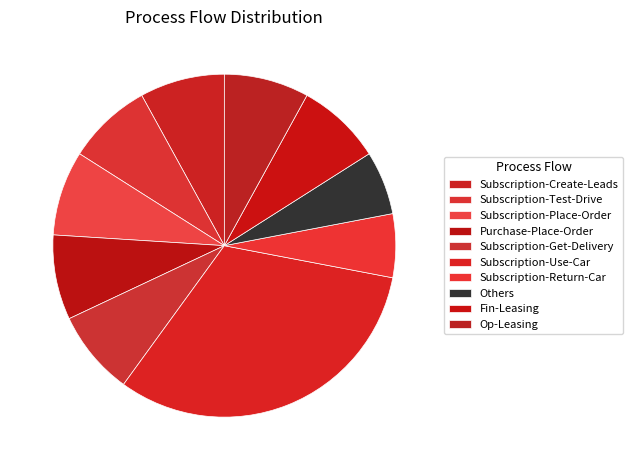

To the nearest percent, what is the average slice percentage?

10%